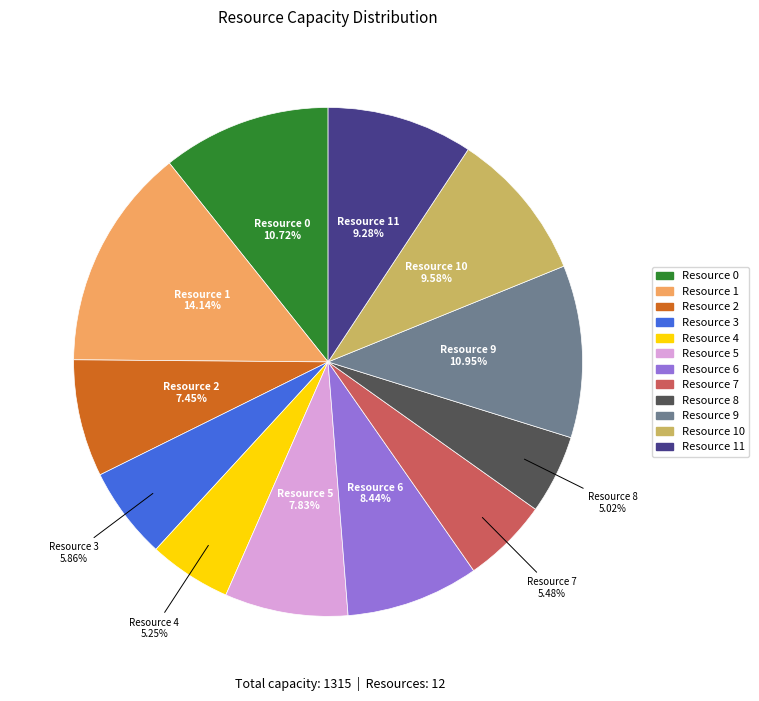

Is there a majority slice in this chart?

No